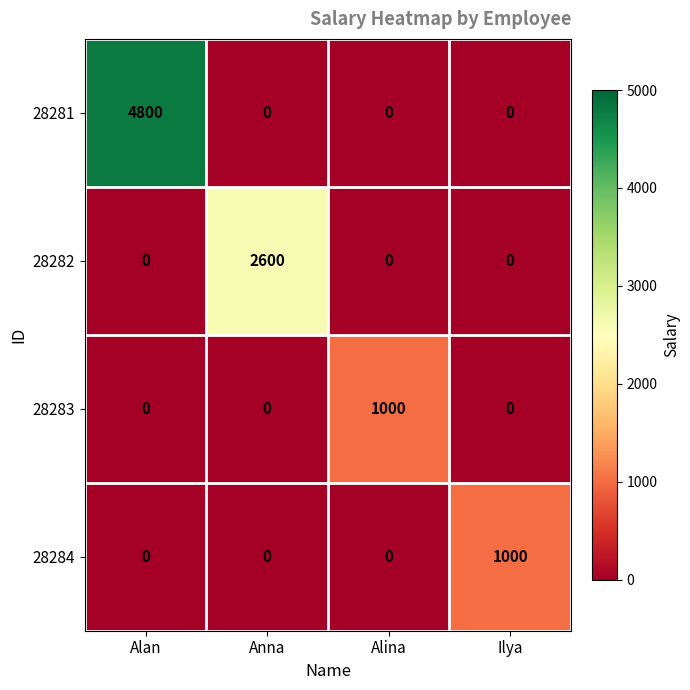

Which series has the largest range (max minus min)?

28281